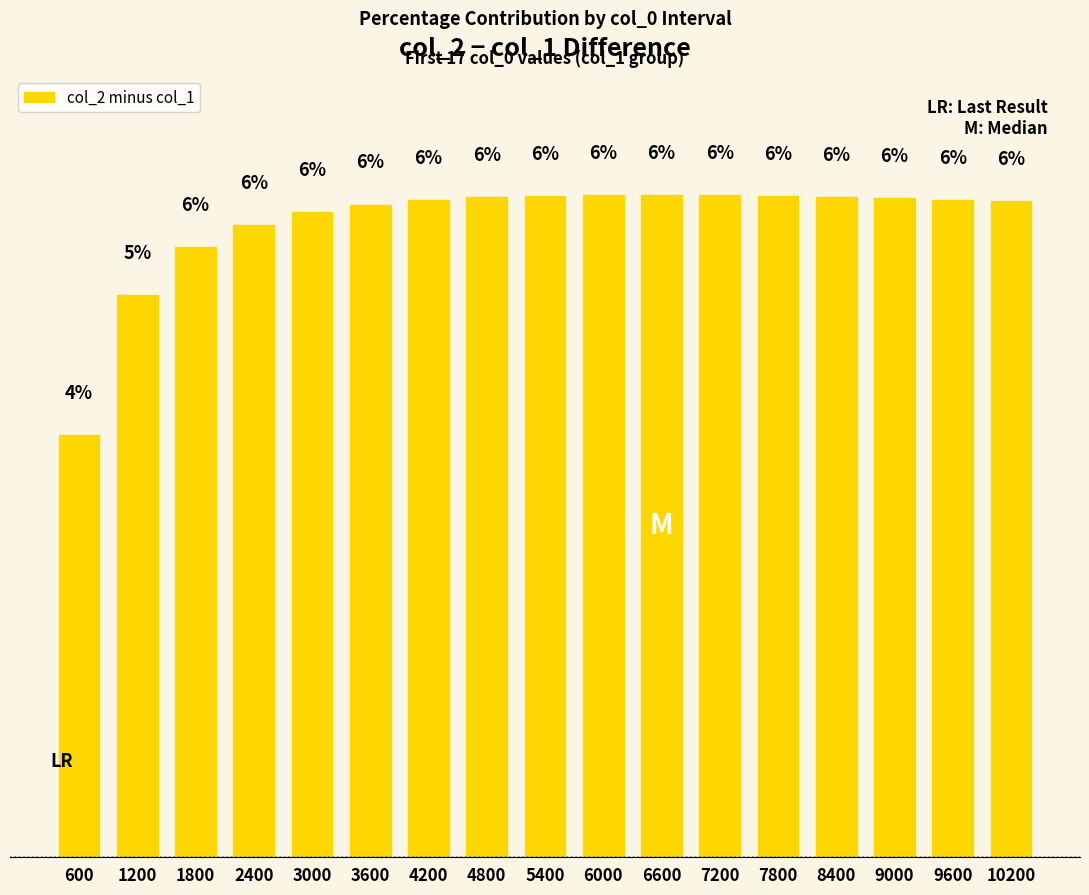

Between 4200 and 10200, which is larger?

4200